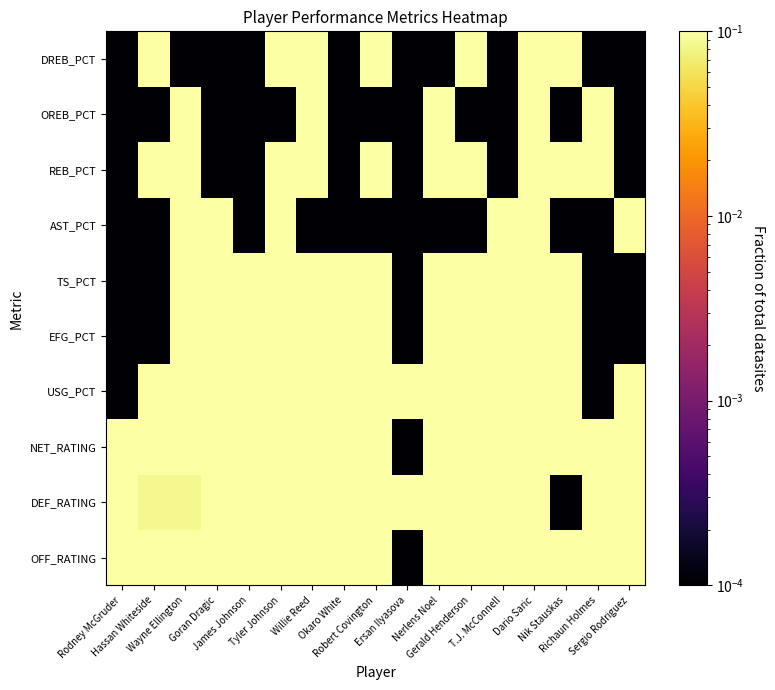

Which has a higher value, Okaro White or Sergio Rodriguez?

Sergio Rodriguez